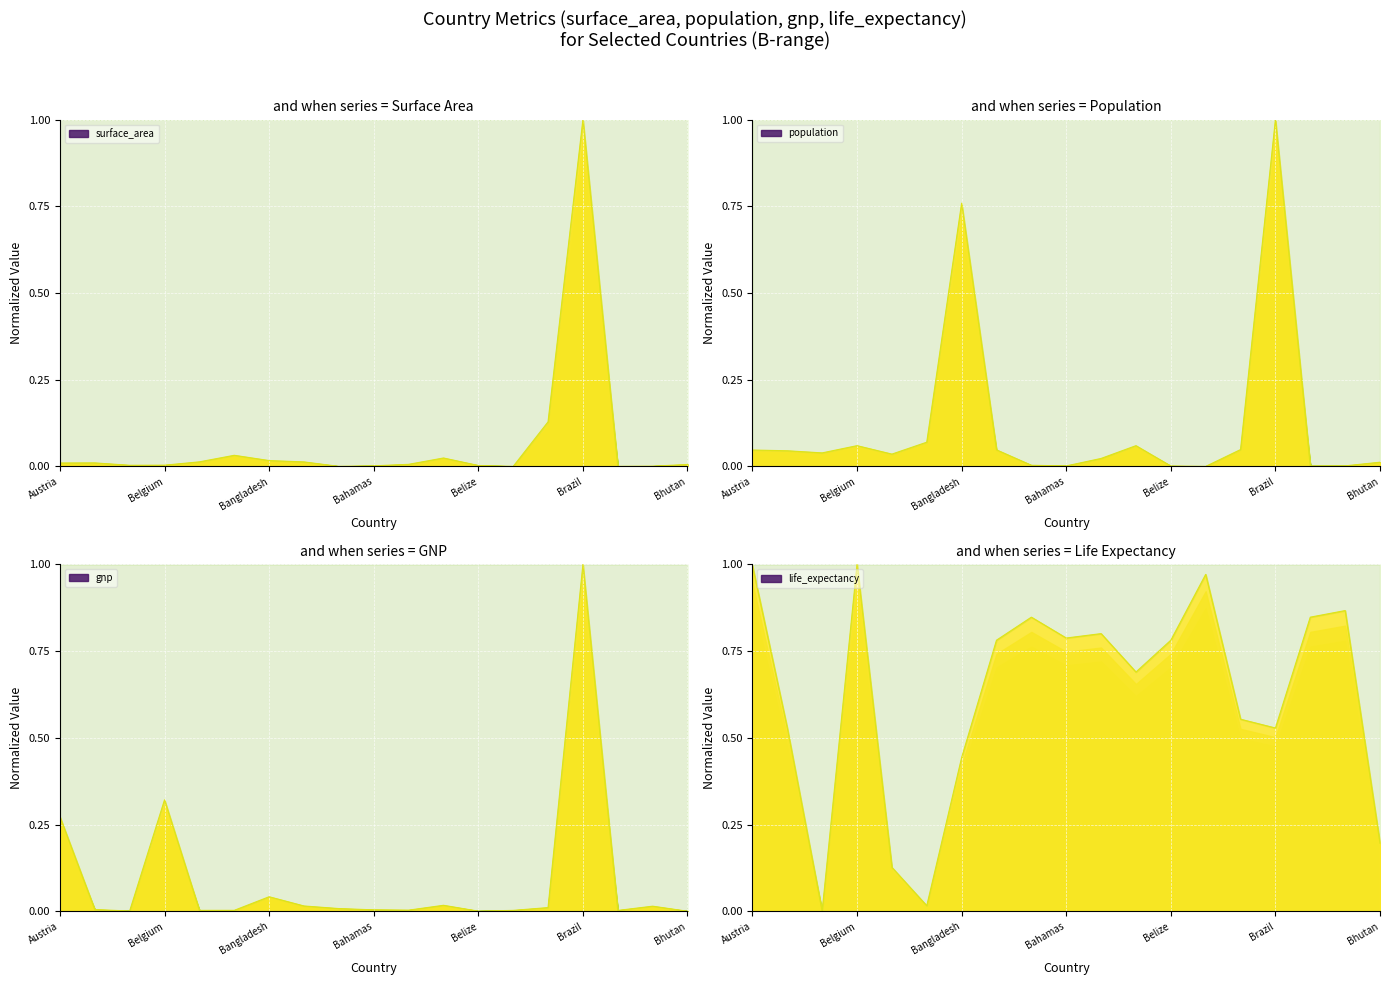

What is the difference between the maximum and second lowest values in the population series?

1.0